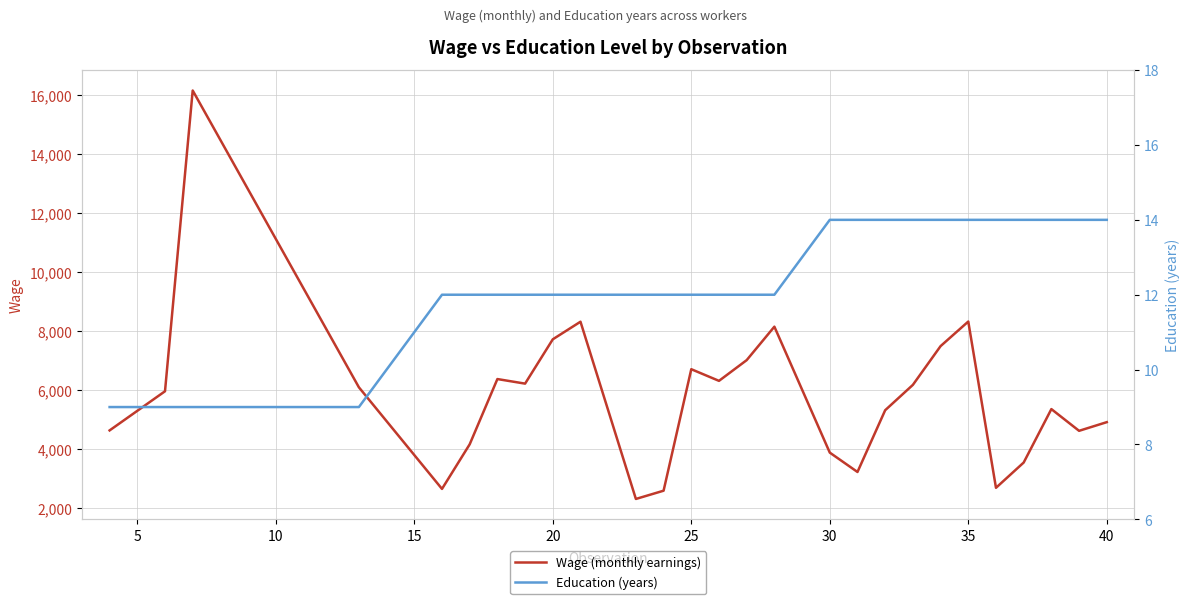

What is the lowest value of the Wage (monthly earnings) series?

2300